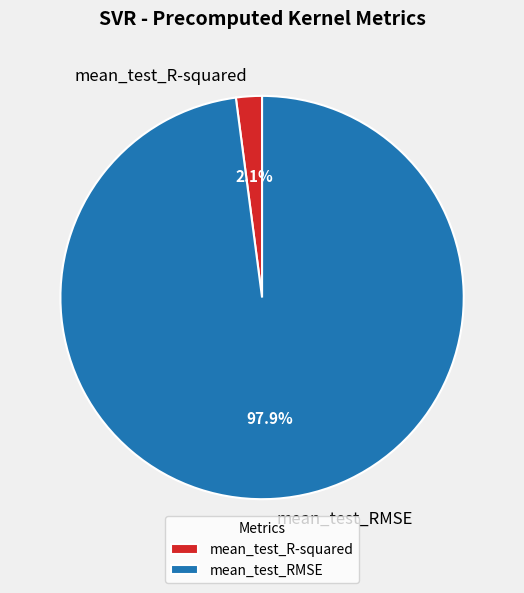

Between mean_test_R-squared and mean_test_RMSE, which is larger?

mean_test_RMSE